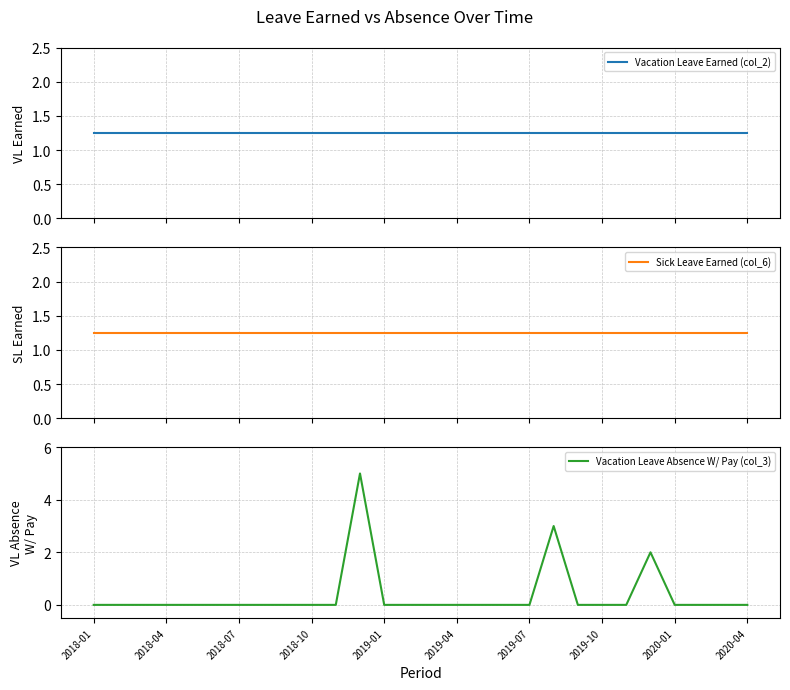

List the labels in order of Sick Leave Earned (col_6) value, largest first.

2018-01, 2018-04, 2018-07, 2018-10, 2019-01, 2019-04, 2019-07, 2019-10, 2020-01, 2020-04, 10, 11, 12, 13, 14, 15, 16, 17, 18, 19, 20, 21, 22, 23, 24, 25, 26, 27